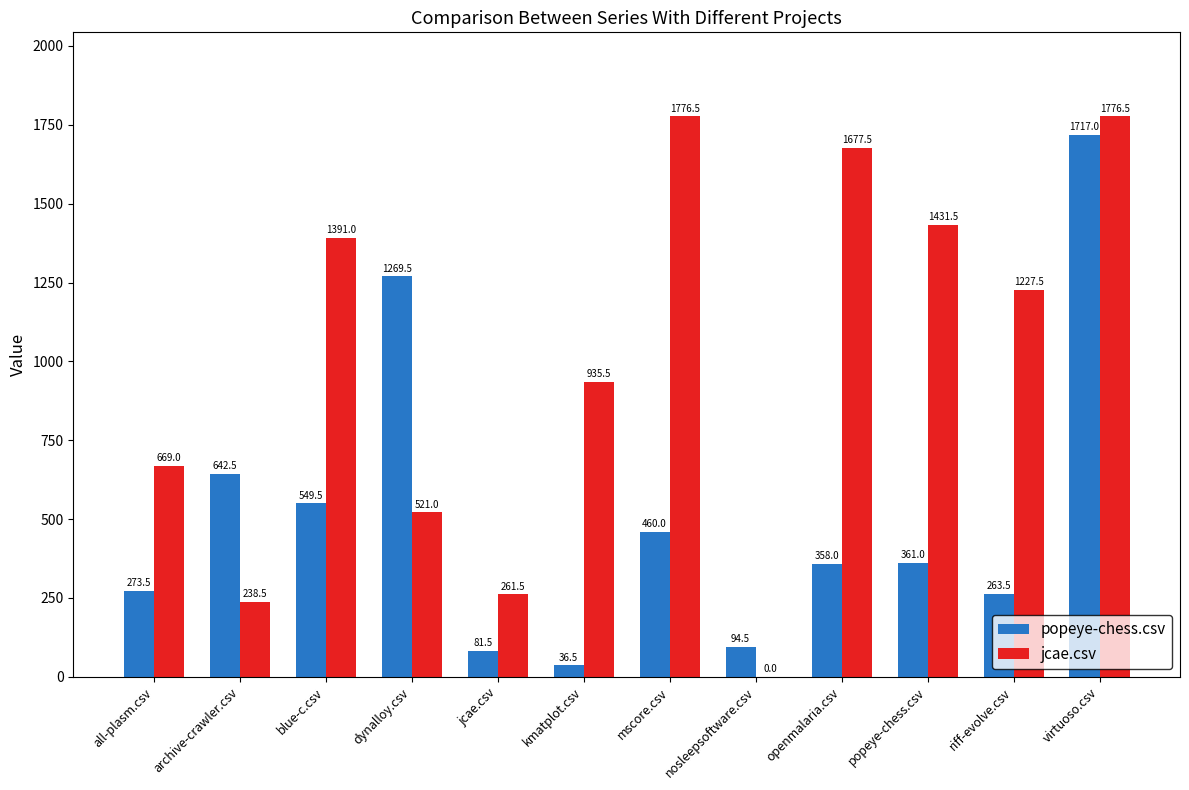

What is the total value across all series at all-plasm.csv?

942.5